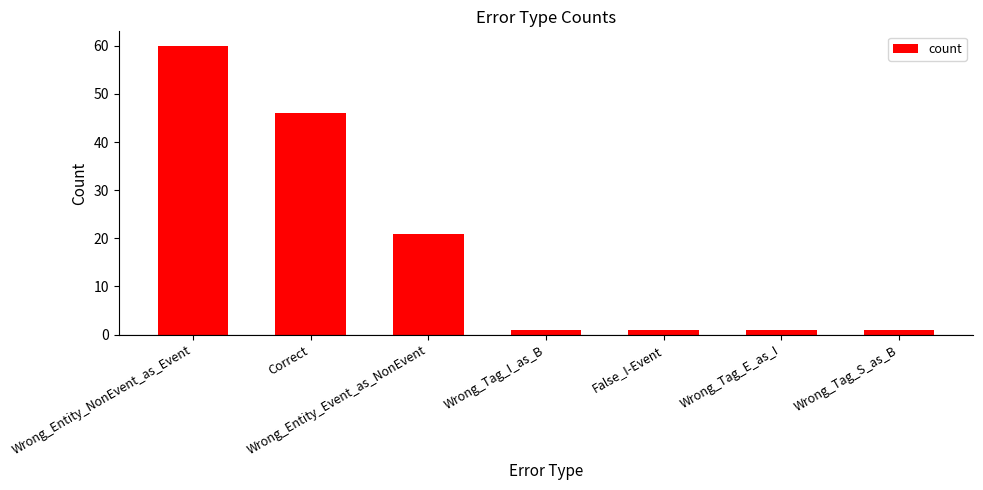

What is the smallest value displayed?

1